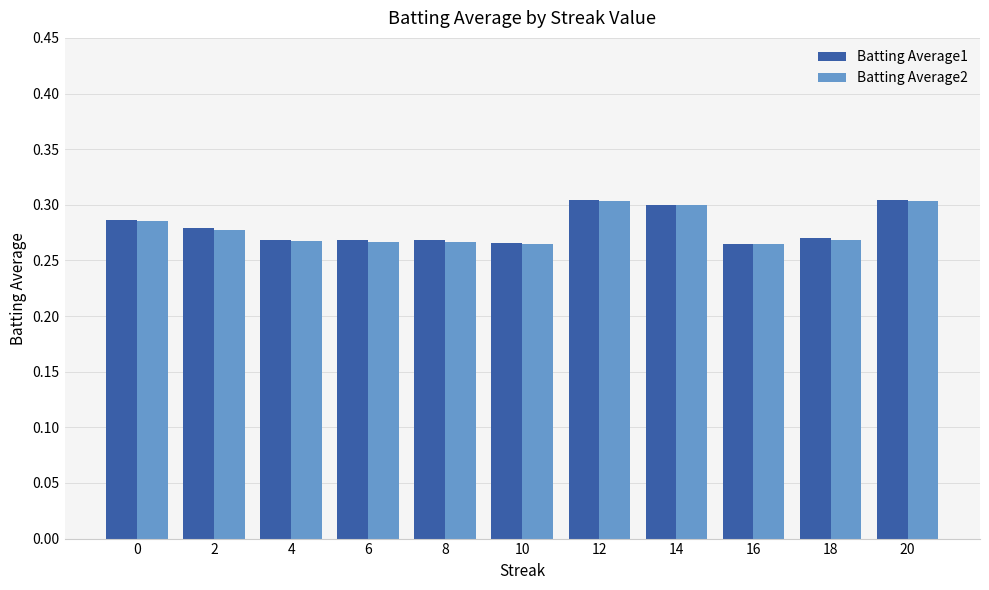

What are all the series names shown in the legend?

Batting Average1, Batting Average2